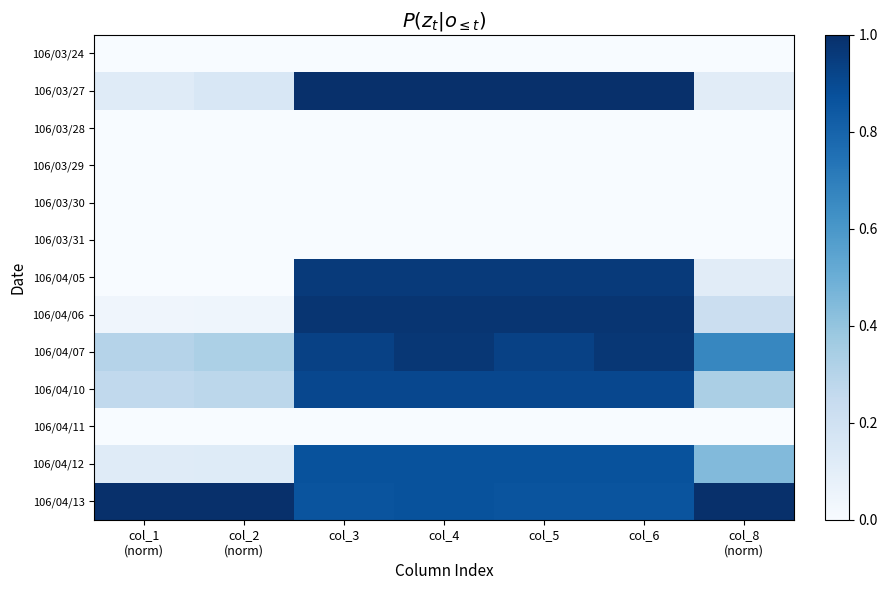

Which series has the largest total across all categories?

106/04/13